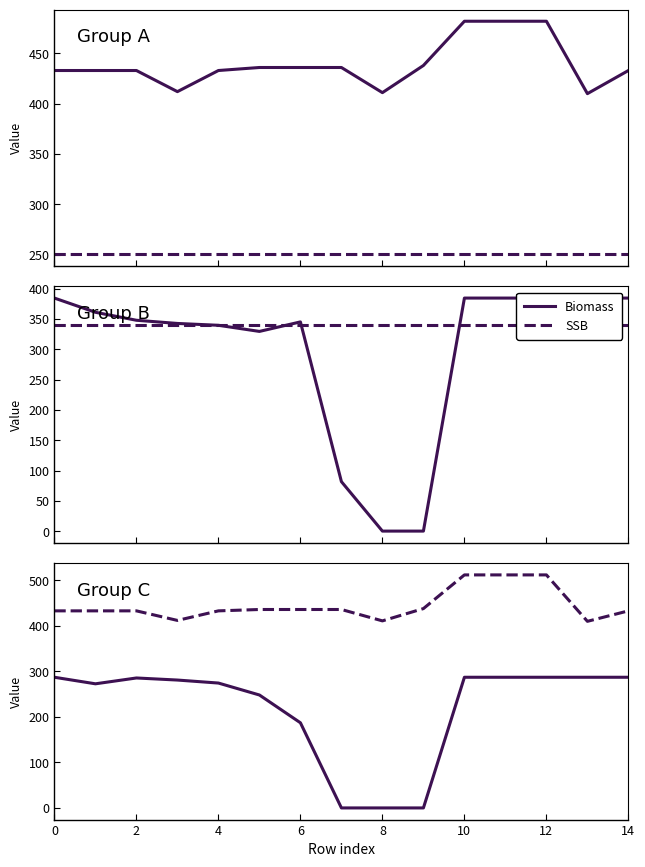

Which category has the highest value in the SSB series?

10